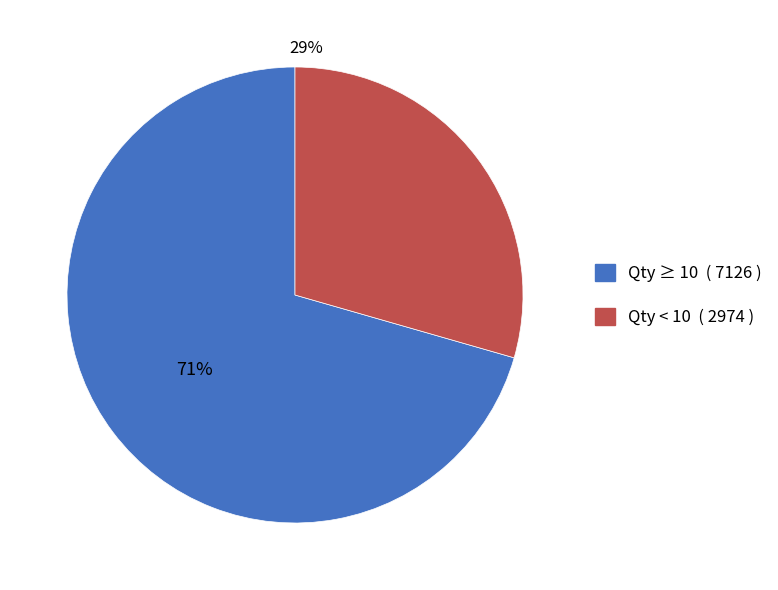

Combined, do Qty < 10 ( 2974 ) and Qty ≥ 10 ( 7126 ) account for over 50%?

Yes